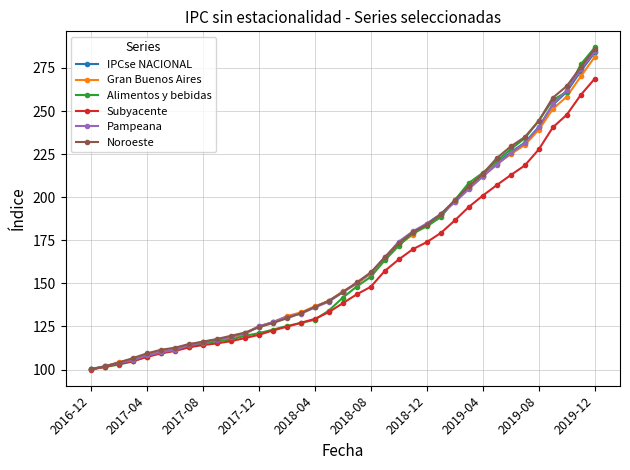

What is the maximum value for Gran Buenos Aires?

281.4